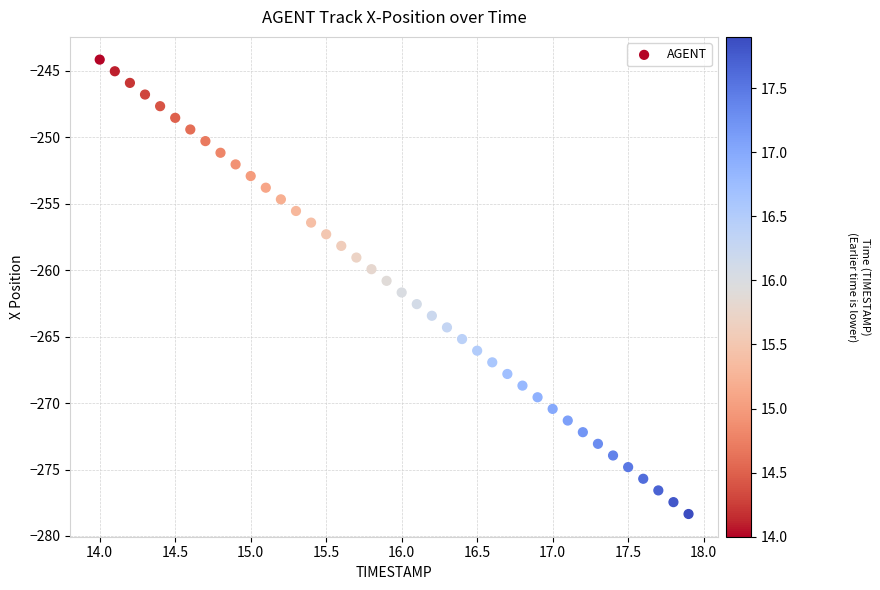

What is the range of Y values (max minus min)?

34.2